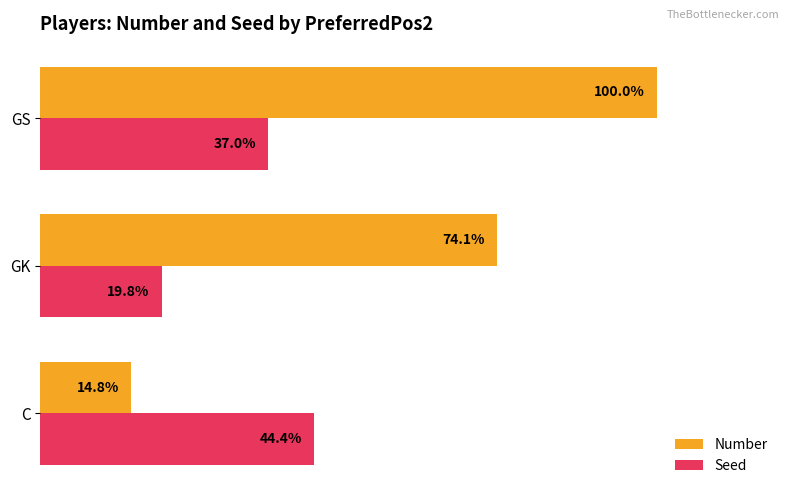

Rank the categories by Number value from lowest to highest.

C, GK, GS